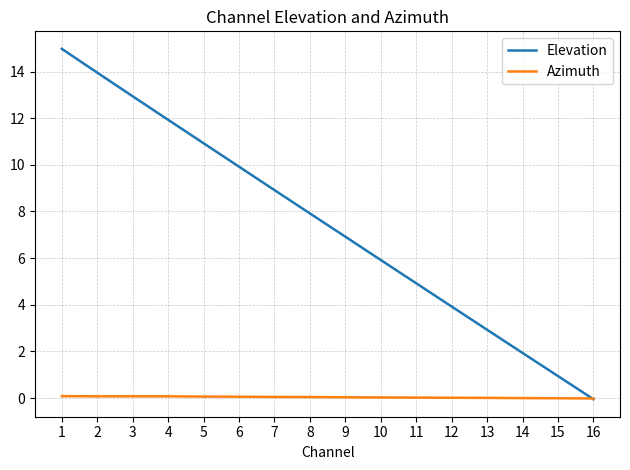

Which series has the widest spread of values?

Elevation